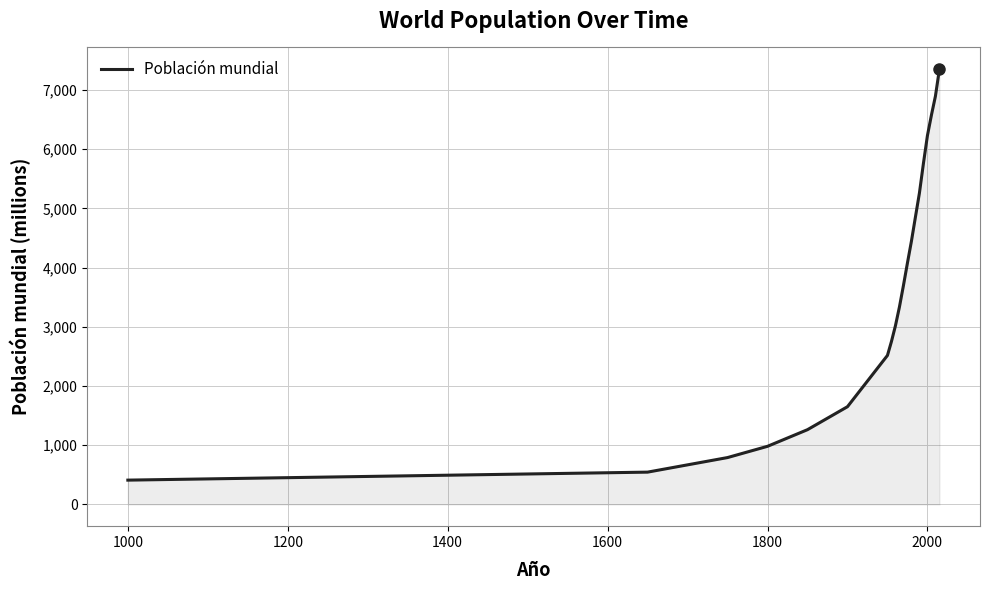

What is the difference between the maximum and minimum values?

6939